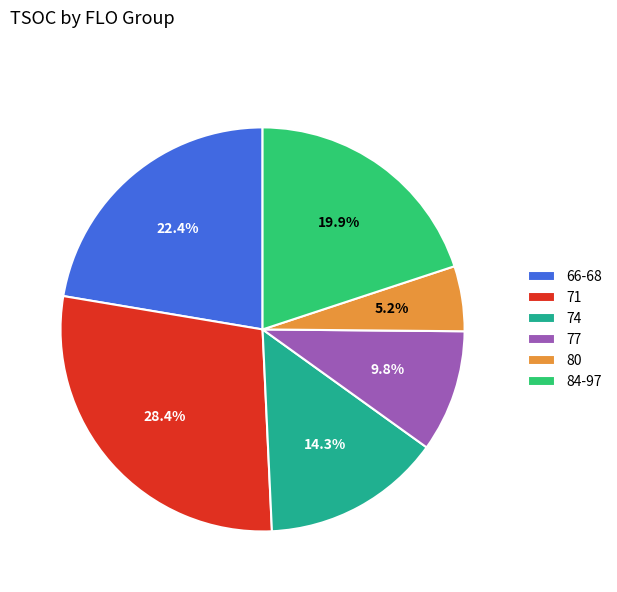

The 84-97 slice represents 7% of the pie. True or false?

False